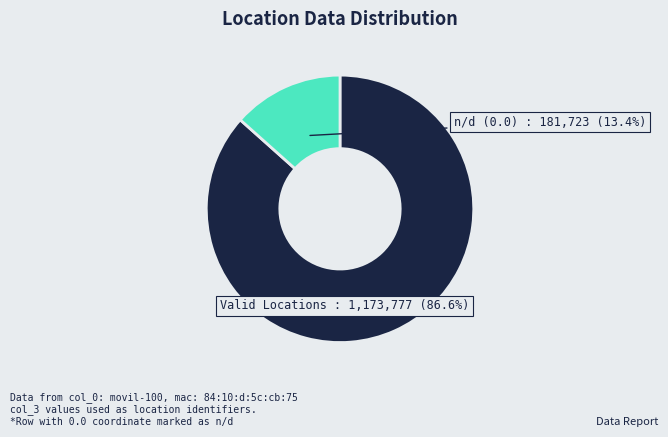

Is there a majority slice in this chart?

Yes